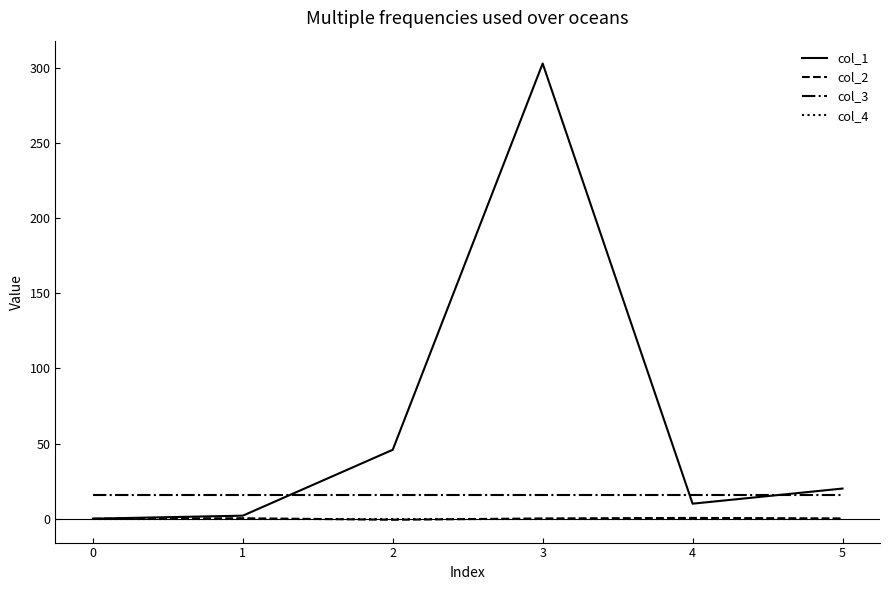

What is the maximum value shown in the chart?

302.9